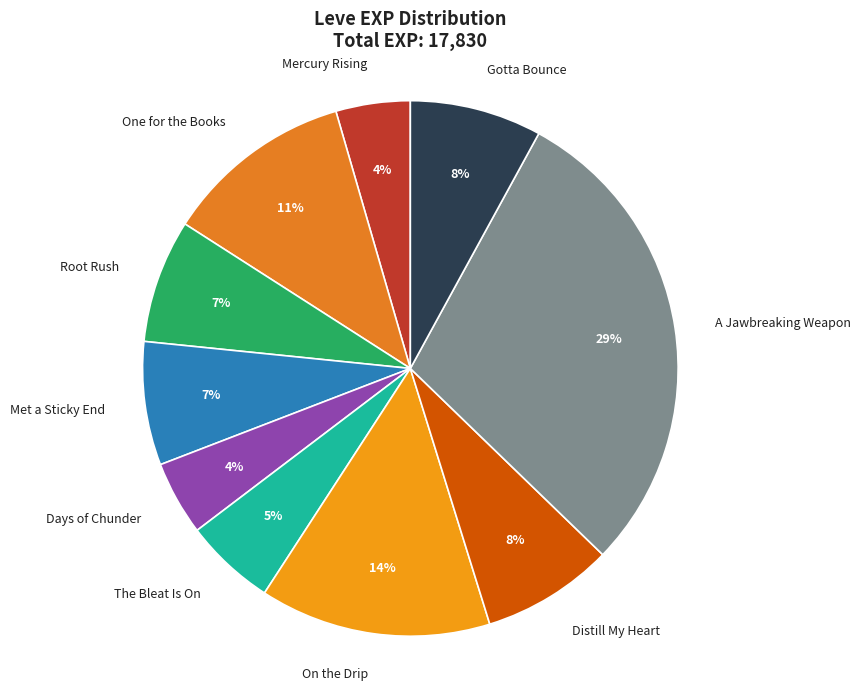

How many slices are in this pie chart?

10